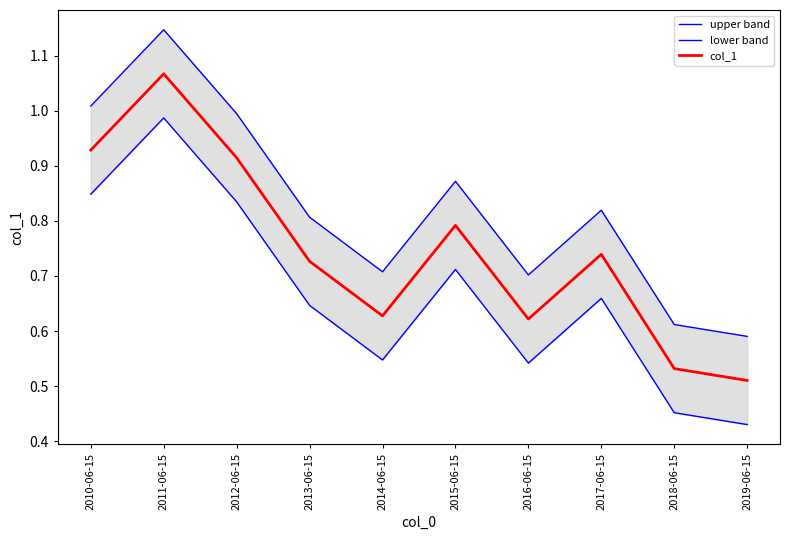

What is the value of the col_1 point at the 4th from the left?

0.7